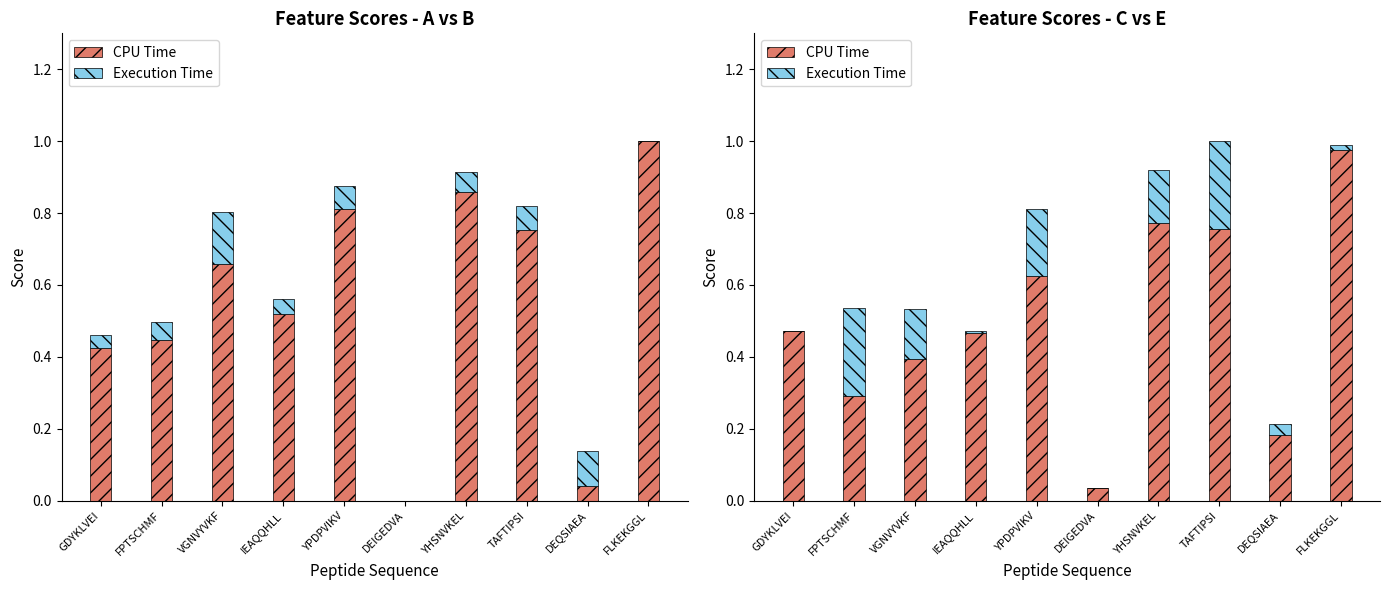

Reading left to right, what are all the values shown in this chart?

CPU Time: GDYKLVEI=0.5	FPTSCHMF=0.3	VGNVYVKF=0.4	IEAQQHLL=0.5	YPDPVIKV=0.6	DEIGEDVA=0.0	YHSNVKEL=0.8	TAFTIPSI=0.8	DEQSIAEA=0.2	FLKEKGGL=1.0
Execution Time: GDYKLVEI=0.0	FPTSCHMF=0.2	VGNVYVKF=0.1	IEAQQHLL=0.0	YPDPVIKV=0.2	DEIGEDVA=0.0	YHSNVKEL=0.1	TAFTIPSI=0.2	DEQSIAEA=0.0	FLKEKGGL=0.0